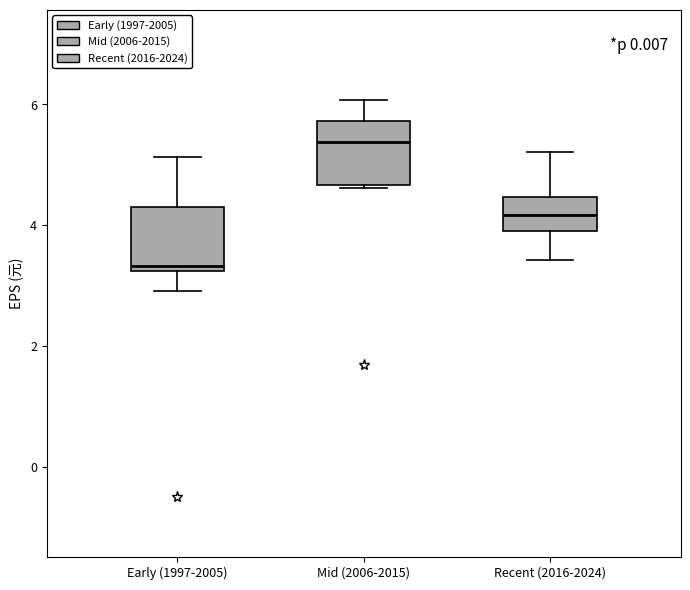

Reading left to right, transcribe this box plot: for each box, give where its median line is, the range the box spans, and where its two whiskers end, as read against the y-axis. The values are not printed on the chart, so give them approximately, as read against the axis.

Early (1997-2005): median 3.4, box 3.2 to 4.2, whiskers 3.0 to 5.2
Mid (2006-2015): median 5.4, box 4.6 to 5.8, whiskers 4.6 to 6.0
Recent (2016-2024): median 4.2, box 4.0 to 4.4, whiskers 3.4 to 5.2